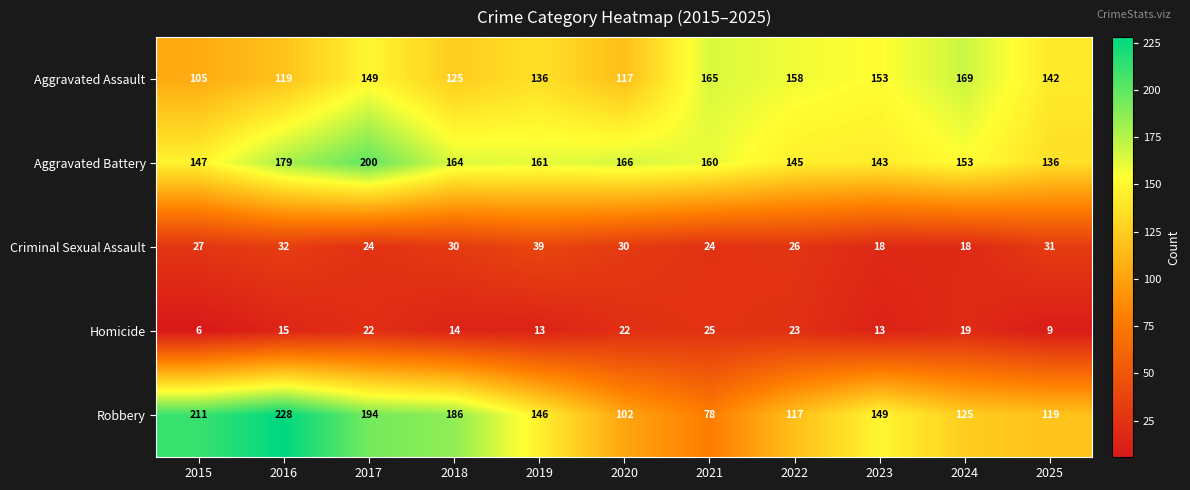

The Aggravated Battery series shows 179 at 2016. True or false?

True